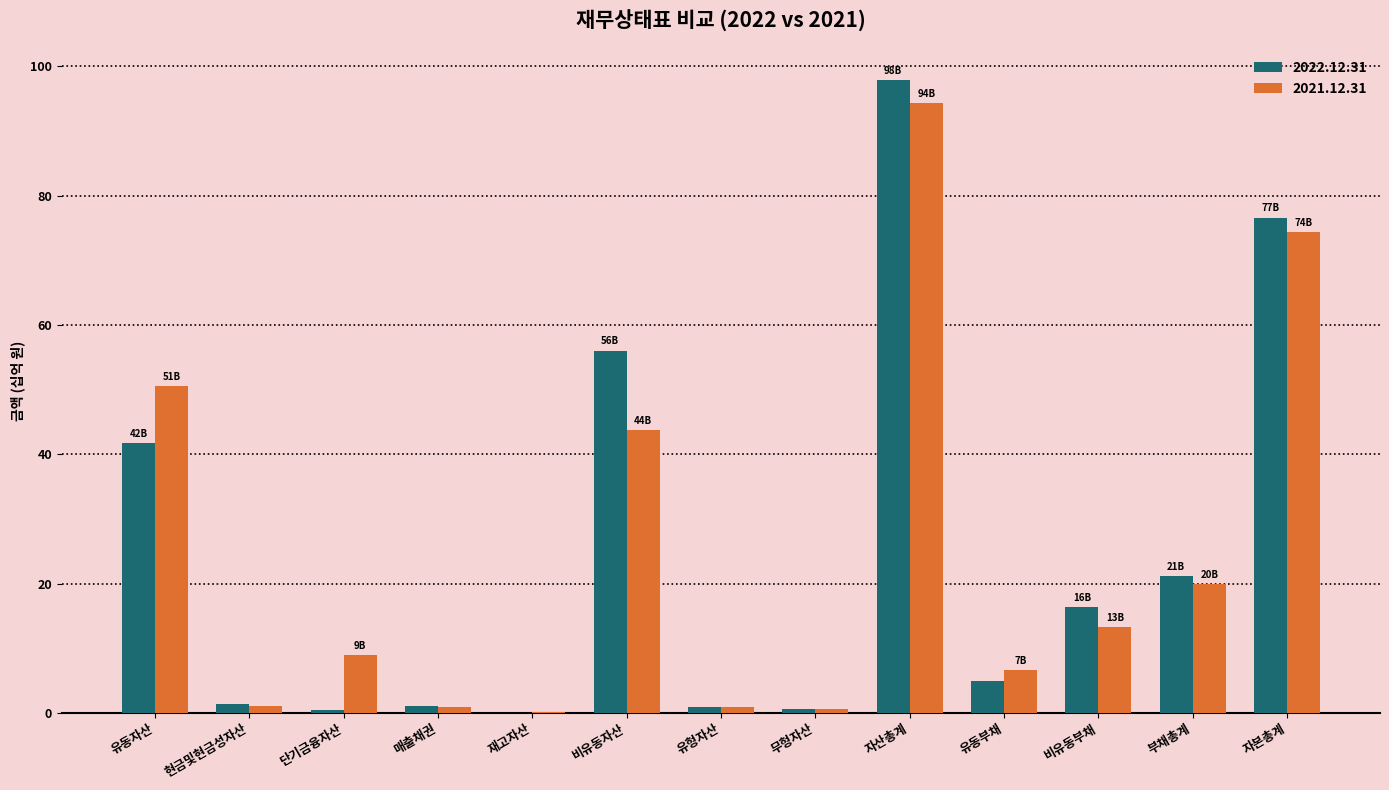

Is it true that 2022.12.31 equals 23.0 at 자산총계?

False